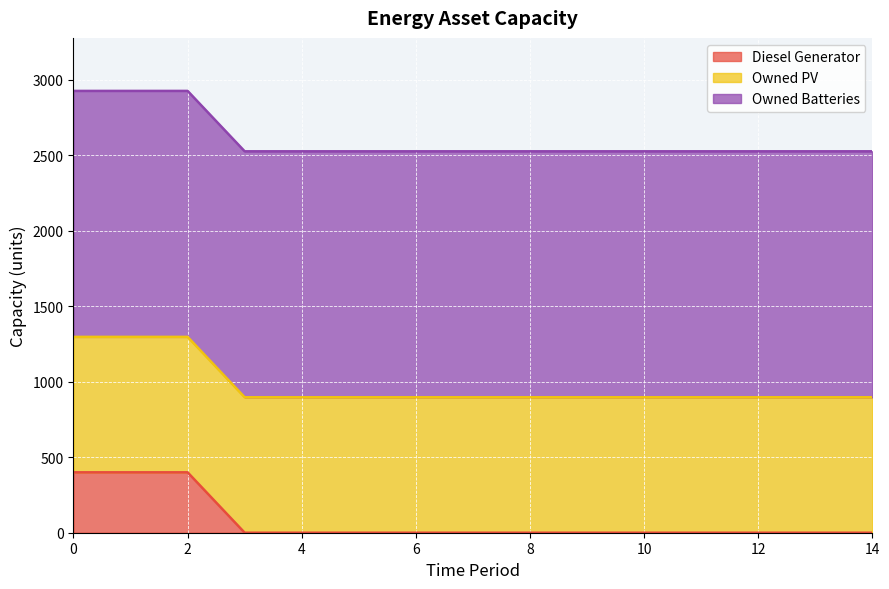

Reading left to right, extract all data points from this chart.

Diesel Generator: 0=400	1=400	2=400	3=0	4=0	5=0	6=0	7=0	8=0	9=0	10=0	11=0	12=0	13=0	14=0
Owned PV: 0=897	1=897	2=897	3=897	4=897	5=897	6=897	7=897	8=897	9=897	10=897	11=897	12=897	13=897	14=897
Owned Batteries: 0=1629	1=1629	2=1629	3=1629	4=1629	5=1629	6=1629	7=1629	8=1629	9=1629	10=1629	11=1629	12=1629	13=1629	14=1629